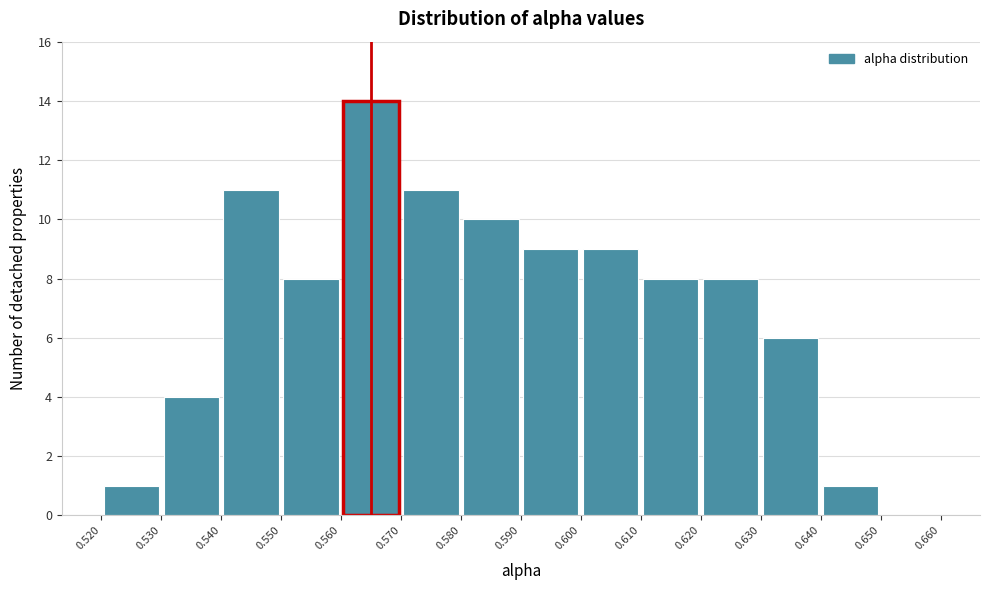

Reading left to right, transcribe this chart: for each bar, give the range it covers on the x-axis and its height. The values are not printed on the chart, so give them approximately, as read against the axis.

0.520 to 0.530: 1
0.530 to 0.540: 4
0.540 to 0.550: 11
0.550 to 0.560: 8
0.560 to 0.570: 14
0.570 to 0.580: 11
0.580 to 0.590: 10
0.590 to 0.600: 9
0.600 to 0.610: 9
0.610 to 0.620: 8
0.620 to 0.630: 8
0.630 to 0.640: 6
0.640 to 0.650: 1
0.650 to 0.660: 0